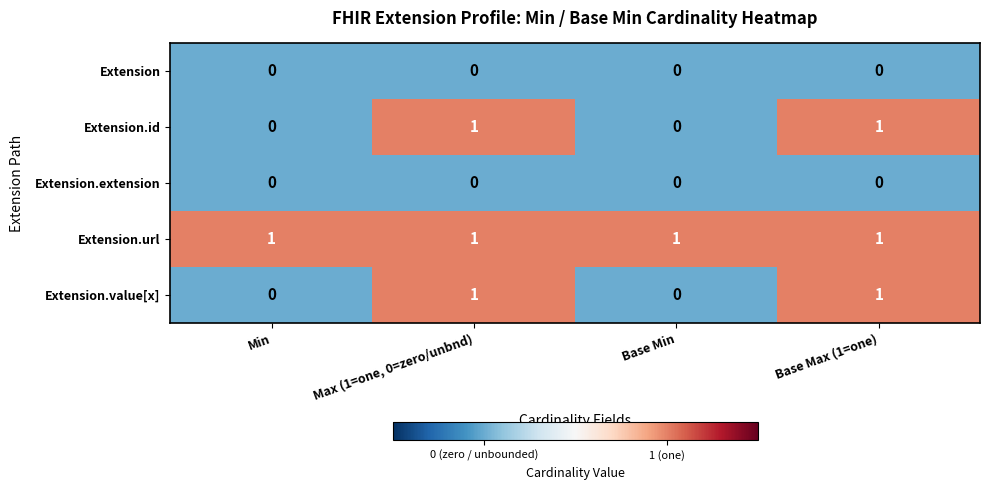

At how many categories does at least one series exceed 0?

4